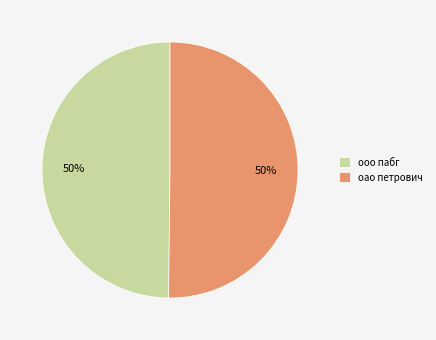

How many segments does this pie chart have?

2